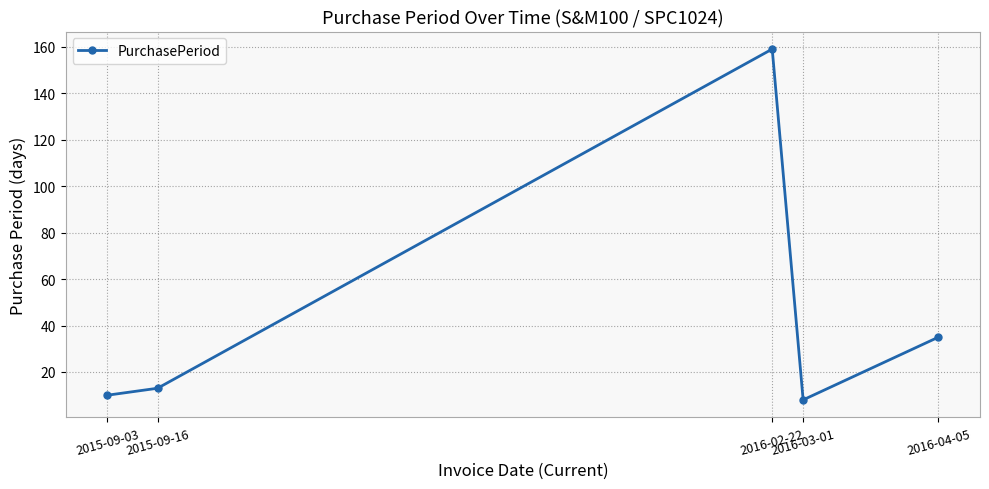

Which category has the highest value across all series?

2016-02-22